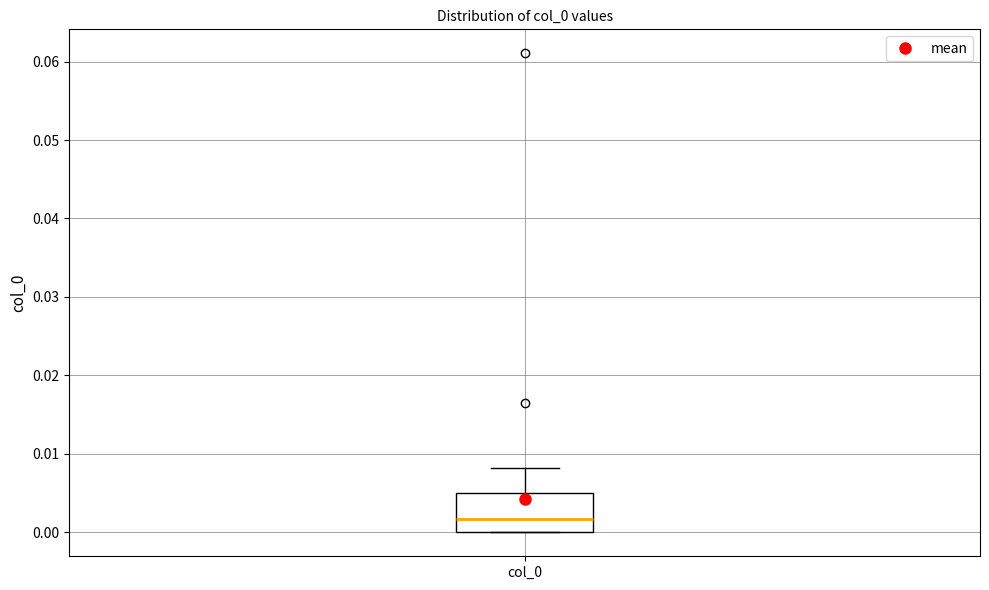

Read this box plot against the y-axis: the position of the median line, the range covered by the box, and the ends of both whiskers. The values are not printed on the chart, so give them approximately, as read against the axis.

median 0.002, box 0.000 to 0.005, whiskers 0.000 to 0.008